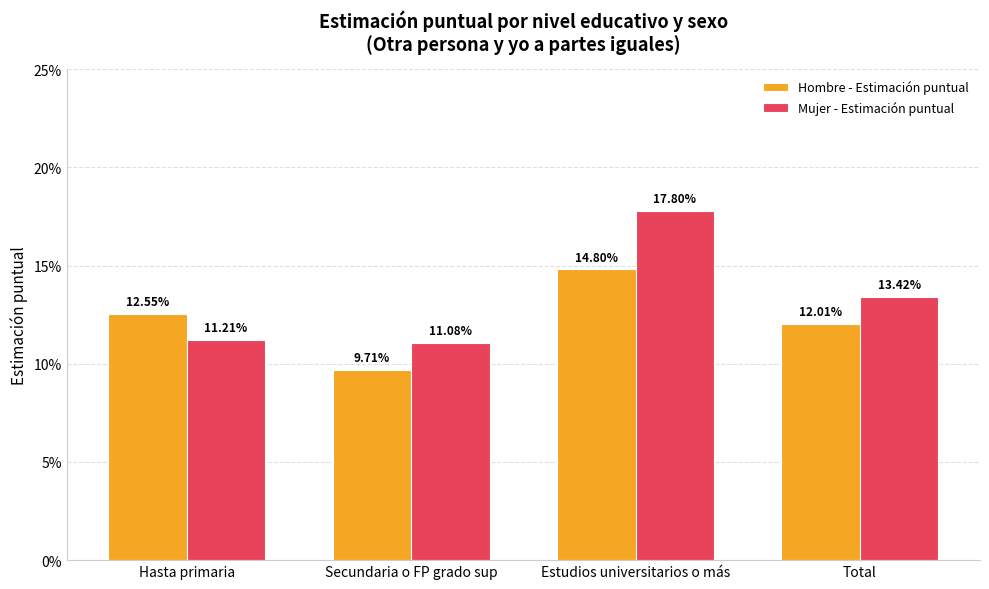

Does the chart contain any negative values?

No